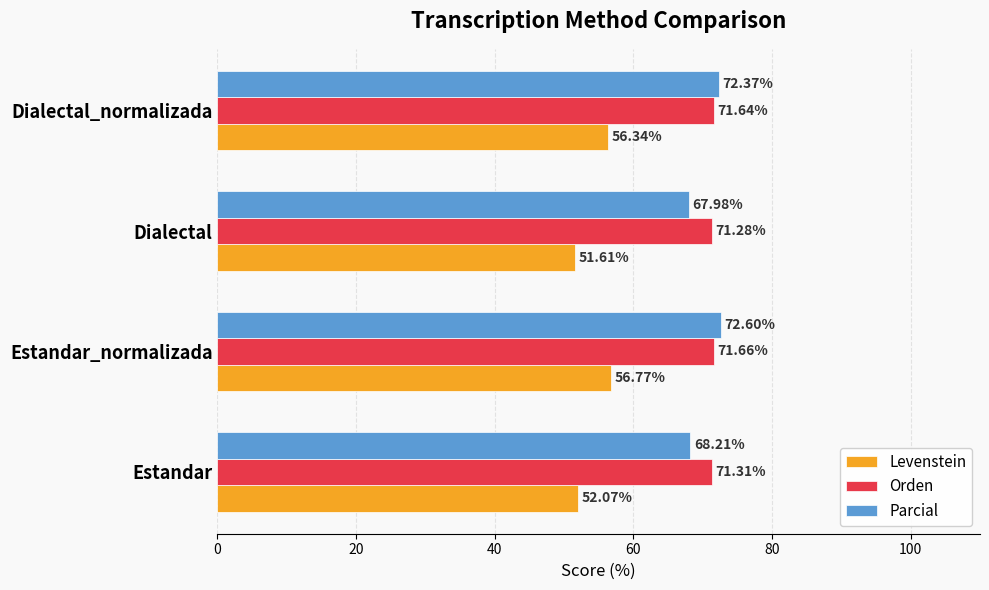

At which label does Orden reach its peak?

Estandar_normalizada